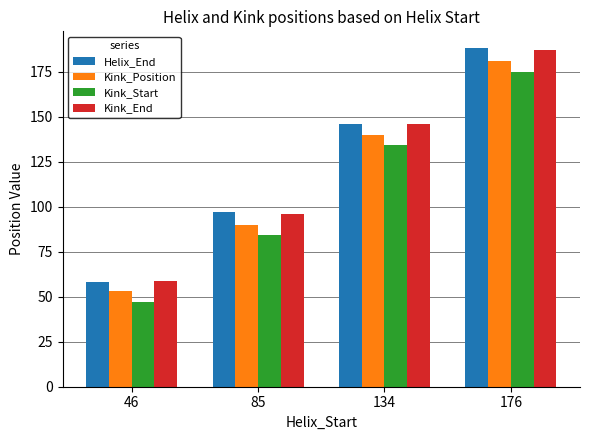

At which category is the sum across all series the highest?

176